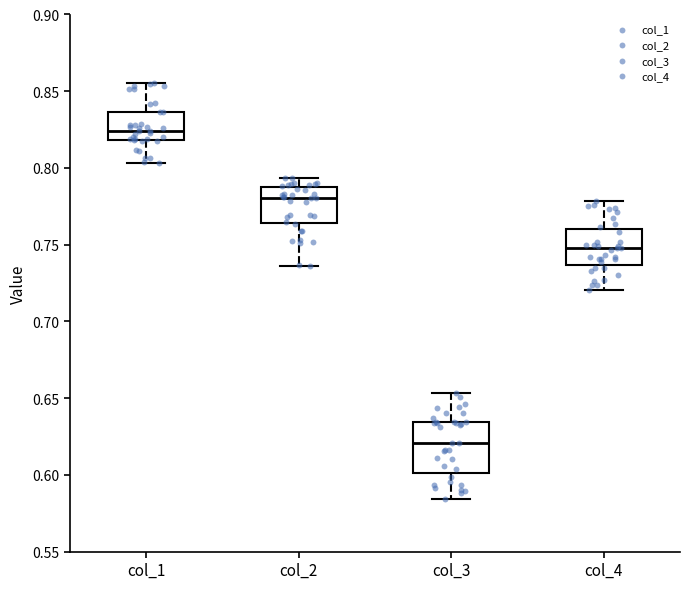

Reading left to right, read every box against the y-axis: the position of its median line, the range the box covers, and the ends of its whiskers. The values are not printed on the chart, so give them approximately, as read against the axis.

col_1: median 0.825, box 0.820 to 0.835, whiskers 0.805 to 0.855
col_2: median 0.780, box 0.765 to 0.785, whiskers 0.735 to 0.795
col_3: median 0.620, box 0.600 to 0.635, whiskers 0.585 to 0.655
col_4: median 0.750, box 0.735 to 0.760, whiskers 0.720 to 0.780